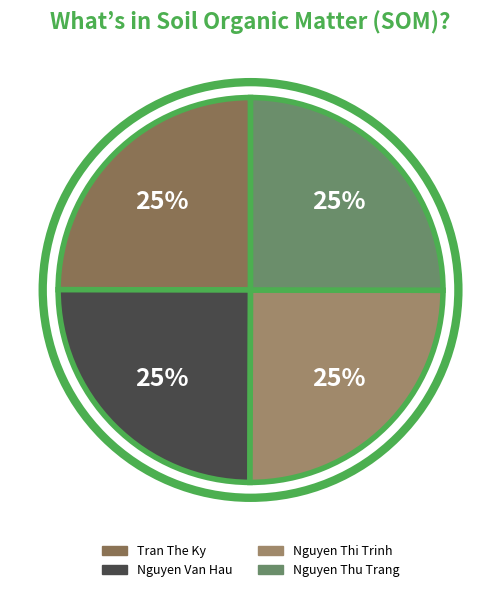

Count the number of slices in the pie.

4